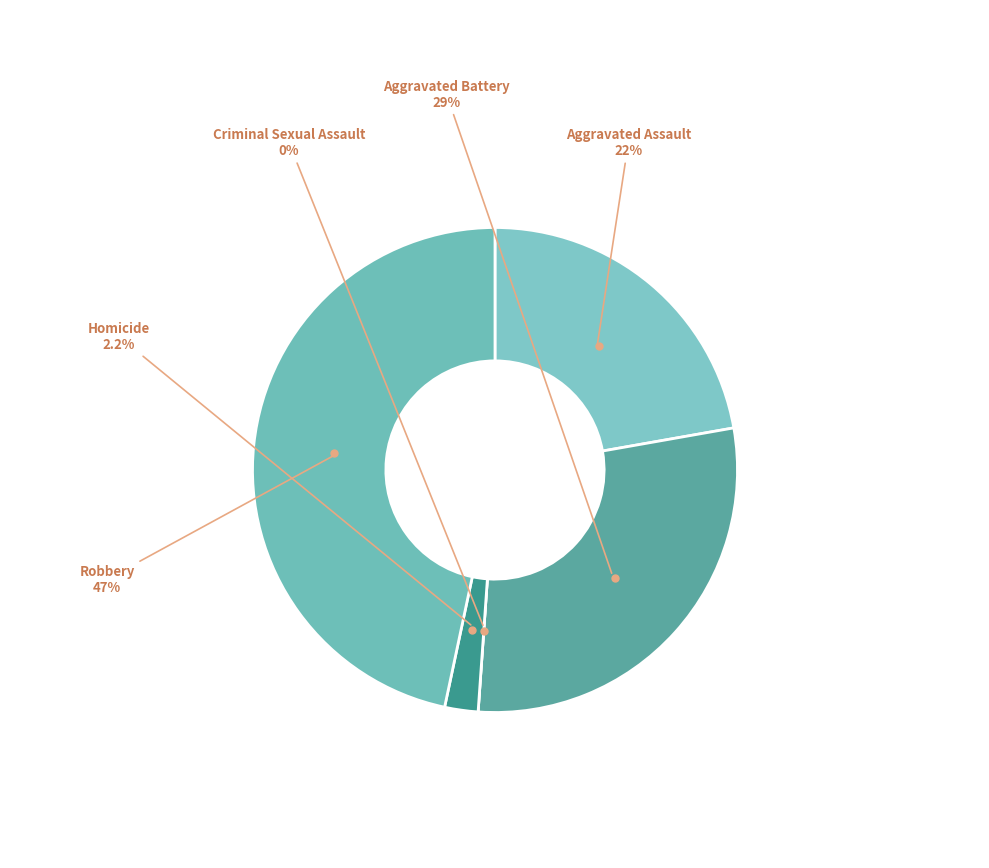

To the nearest percent, what is the difference between the Criminal Sexual Assault and Homicide slice percentages?

2%